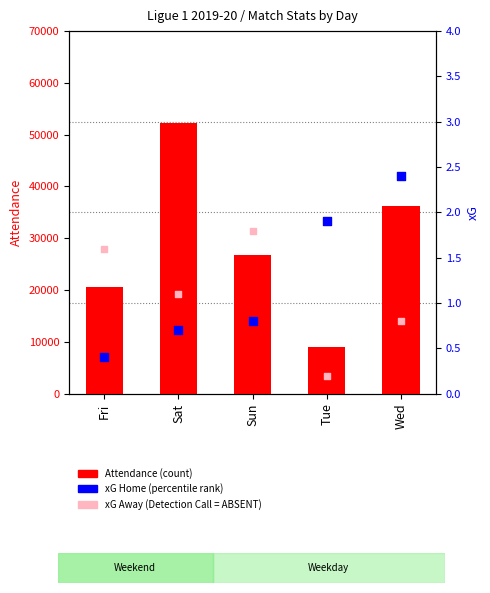

Which series has the largest total across all categories?

Attendance (count)